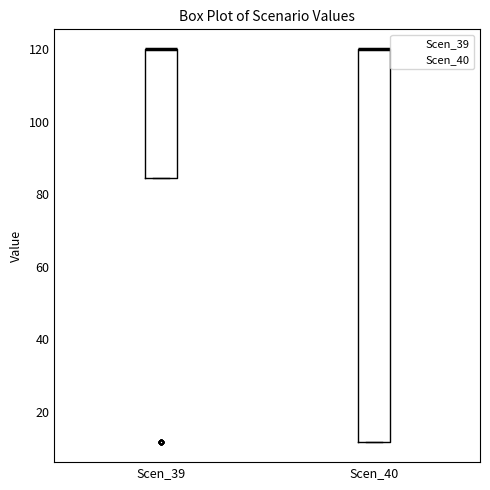

Where is the lower edge of the box for Scen_39 on the y-axis? The values are not printed on the chart, so give them approximately, as read against the axis.

84